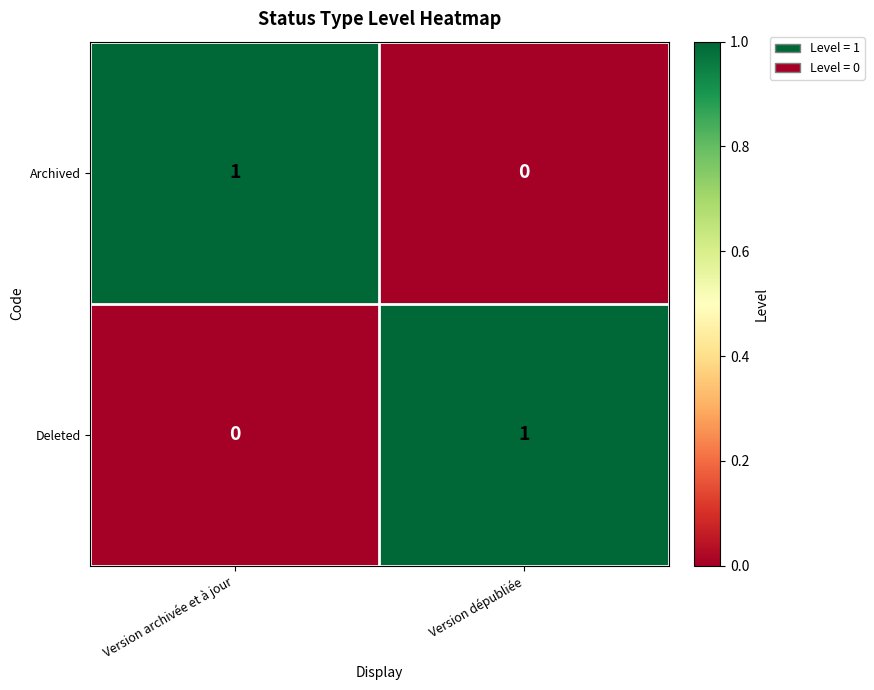

Rank the series at Version archivée et à jour from lowest to highest value.

Deleted, Archived